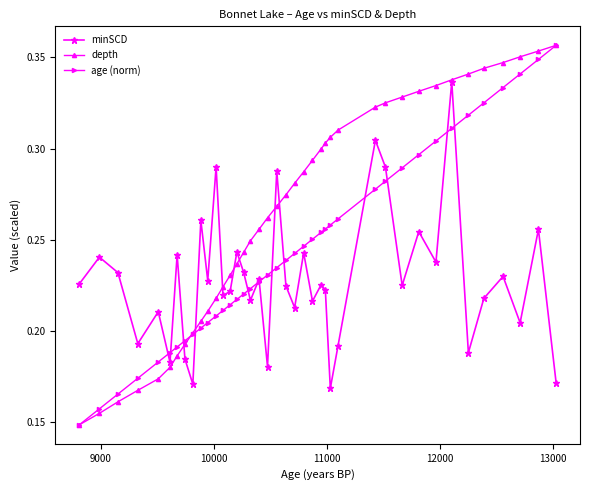

How many interior local valleys does the minSCD series have?

14